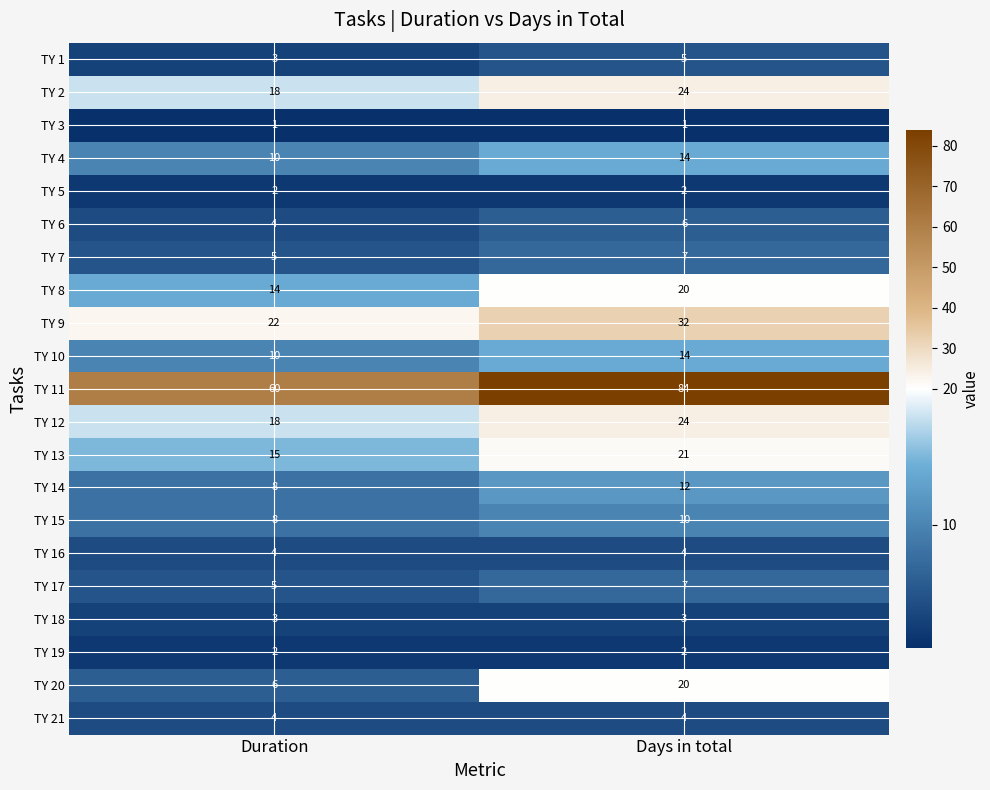

At how many categories does at least one series exceed 14?

2